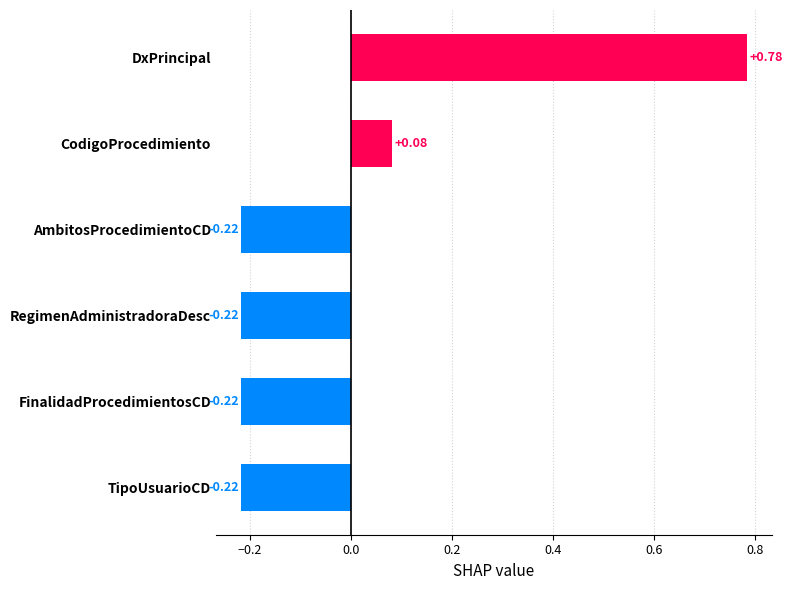

Which has a higher value, AmbitosProcedimientoCD or CodigoProcedimiento?

CodigoProcedimiento